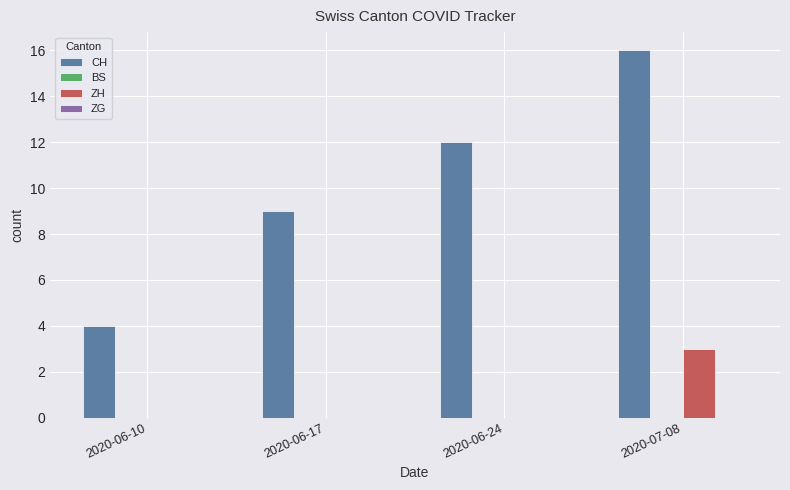

Which series has the largest total across all categories?

CH